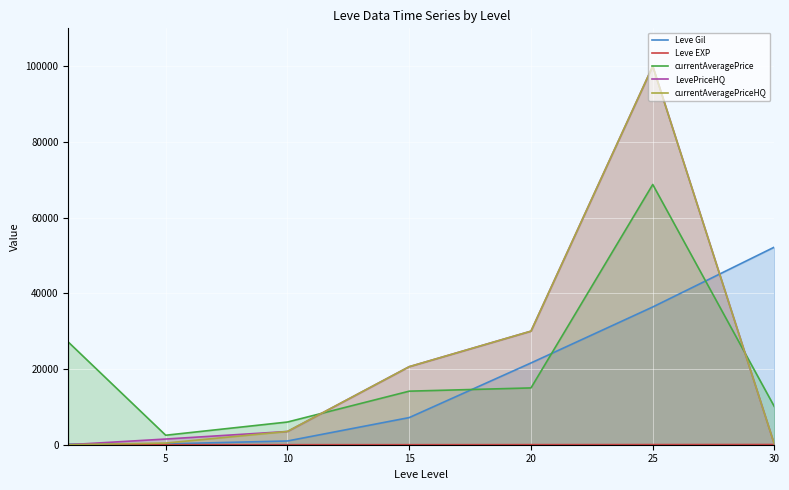

What are all the series names shown in the legend?

Leve Gil, Leve EXP, currentAveragePrice, LevePriceHQ, currentAveragePriceHQ